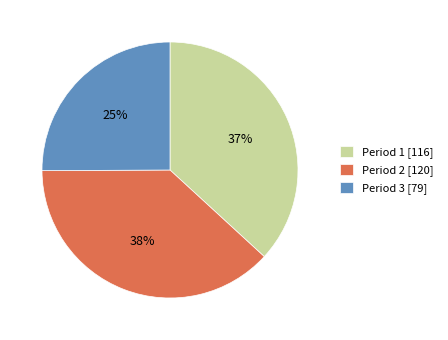

True or false: Period 3 accounts for 35% of the total.

False